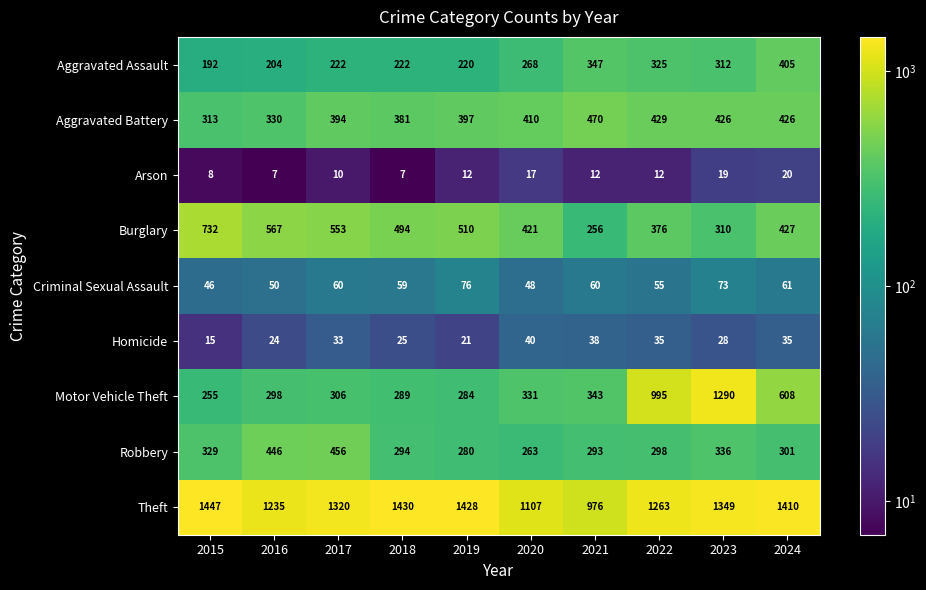

At how many categories does at least one series exceed 741?

10